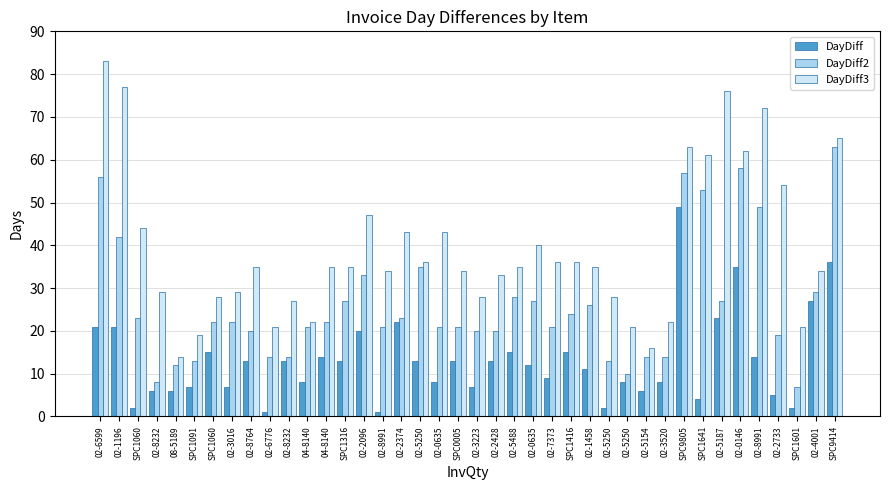

How many series are shown in this chart?

3